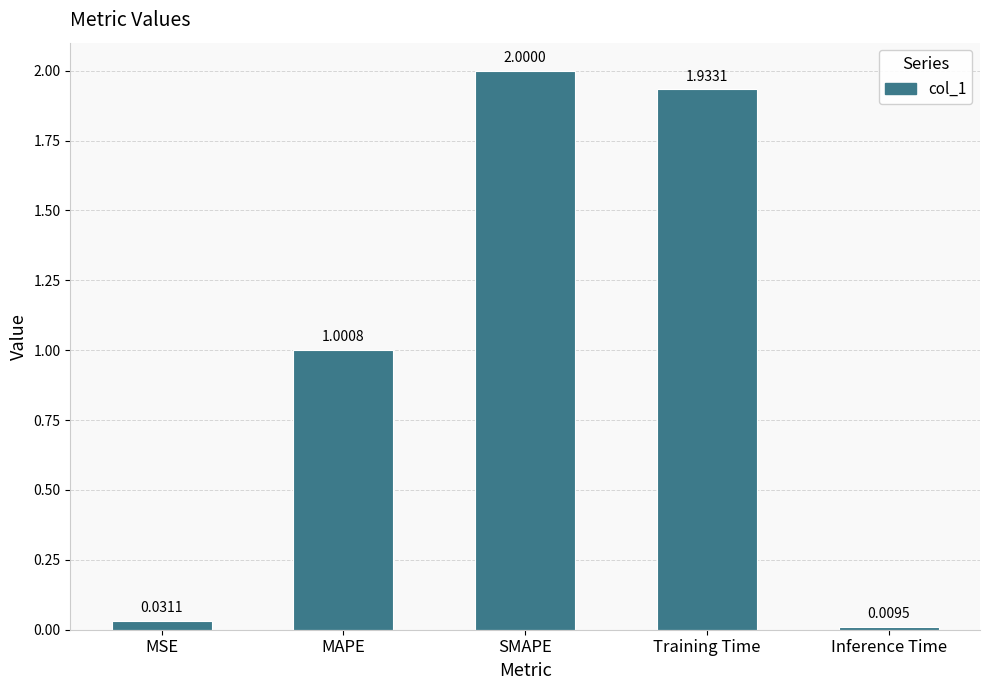

At which category does the chart reach its minimum across all series?

Inference Time